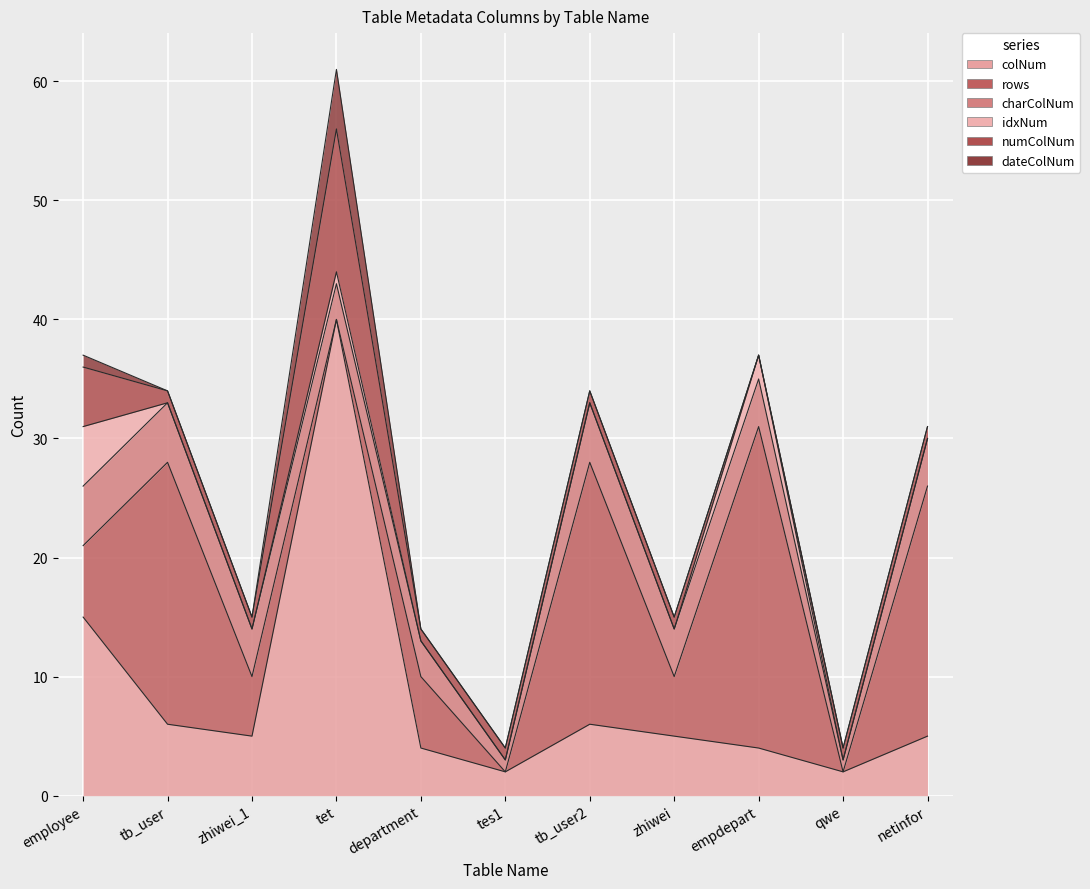

What is the label of the 1st point from the left?

employee